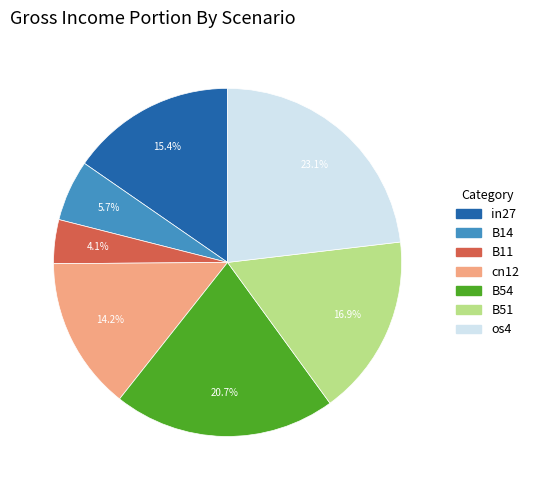

Does os4 represent more than half of the total?

No